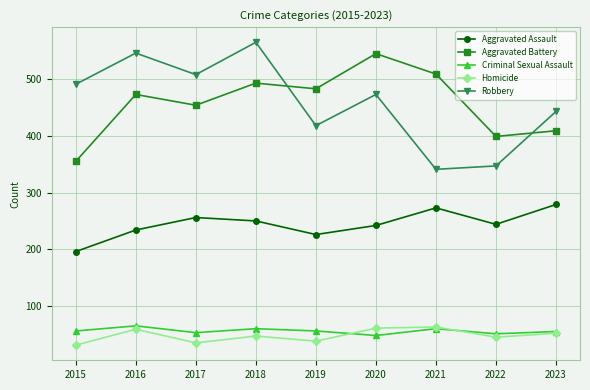

What is the minimum value shown in the chart?

31